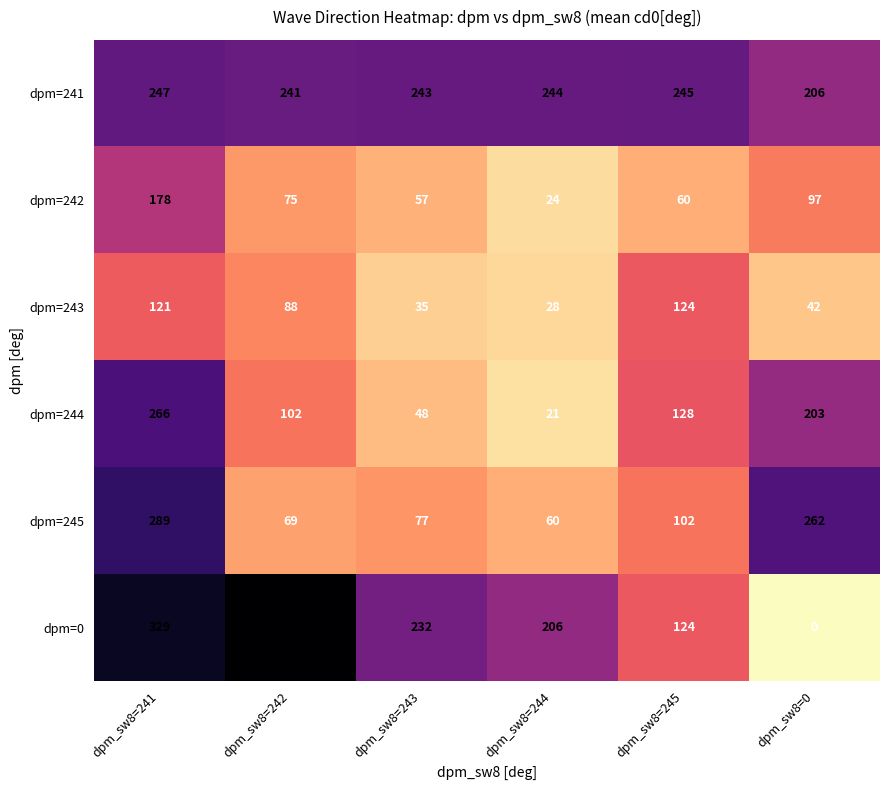

What is the difference between the dpm=243 values at dpm_sw8=245 and dpm_sw8=244?

96